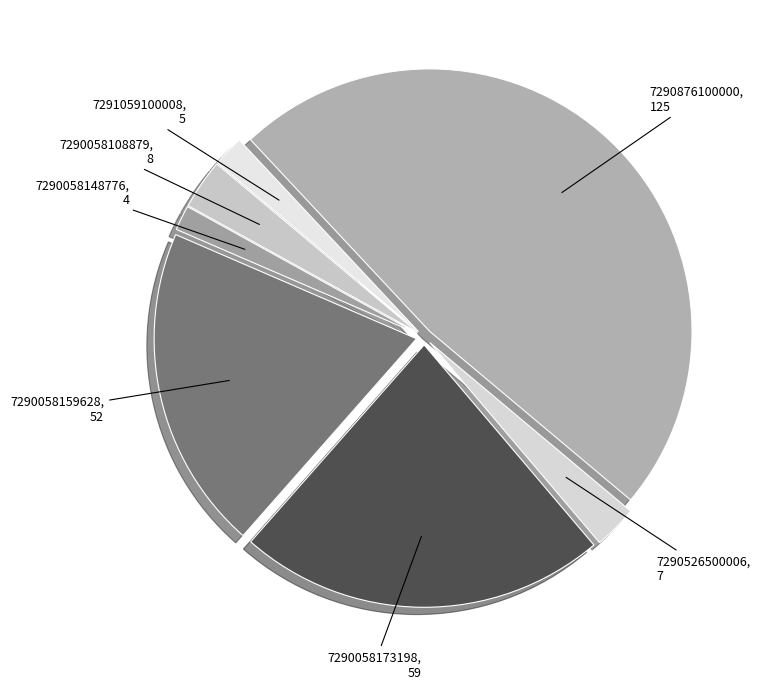

Is the sum of 7291059100008 and 7290058148776 greater than half?

No